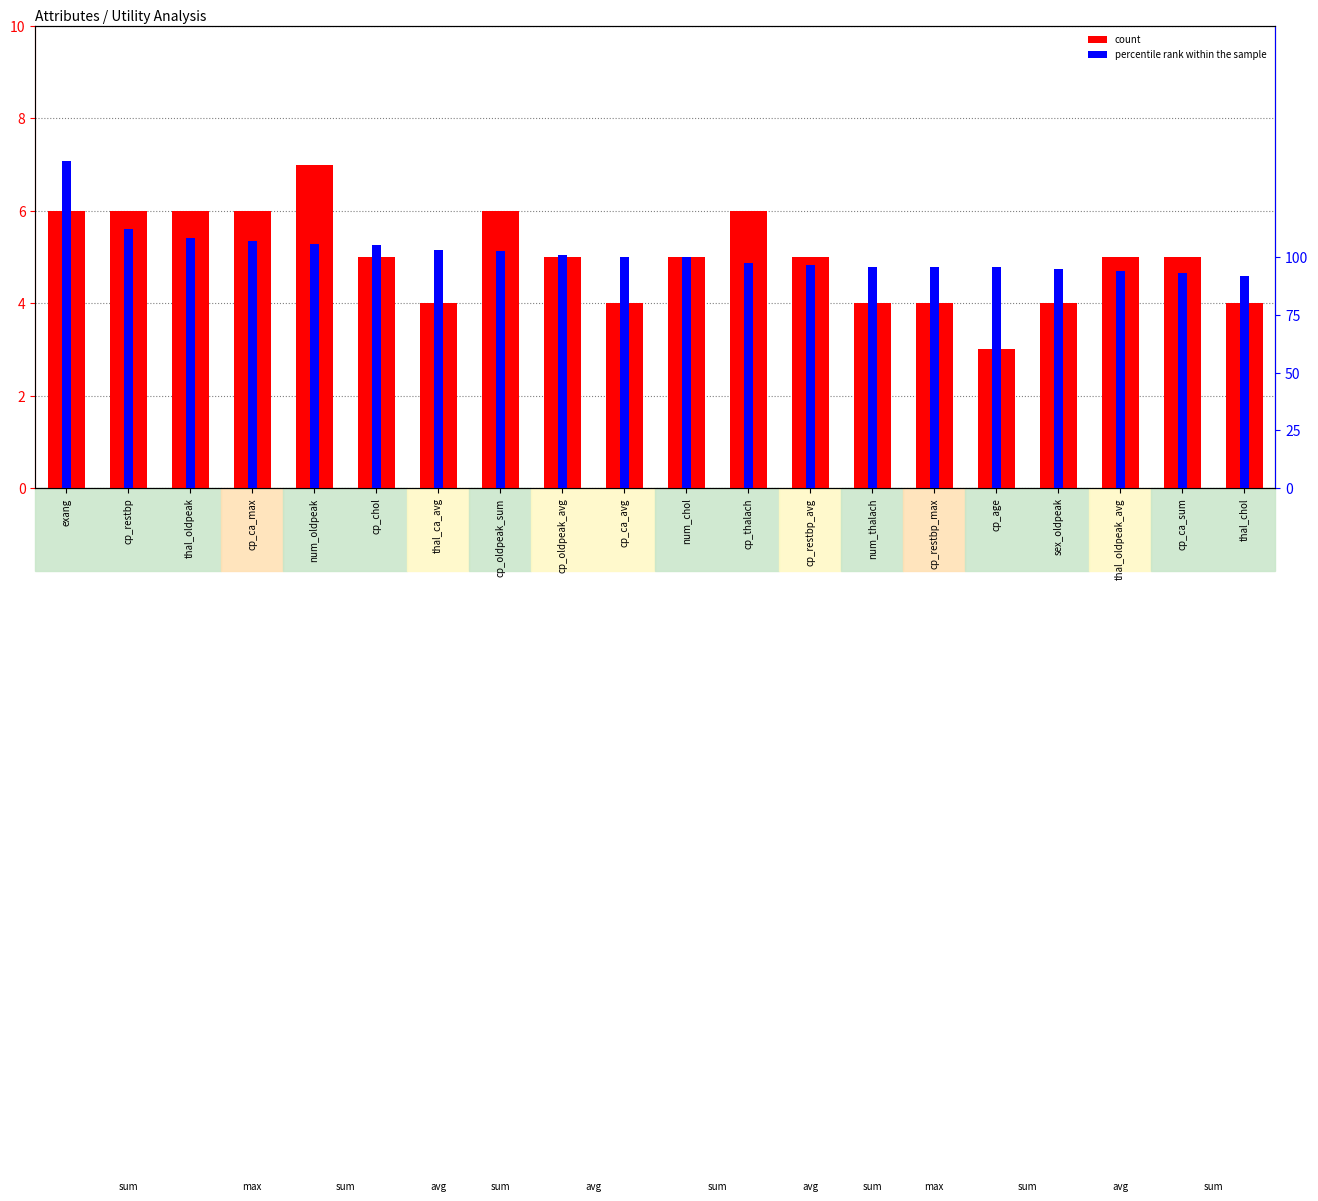

What is the minimum value for percentile rank within the sample?

91.9